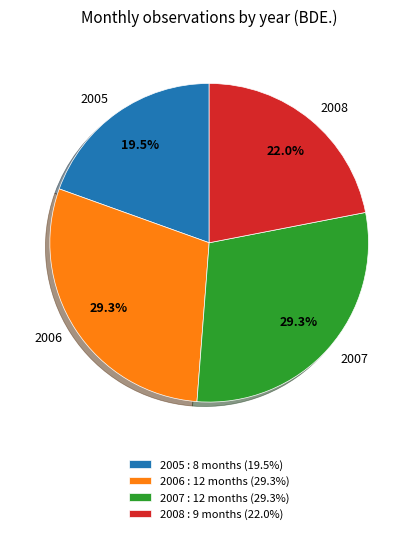

To the nearest percent, what portion does 2006 represent?

29%